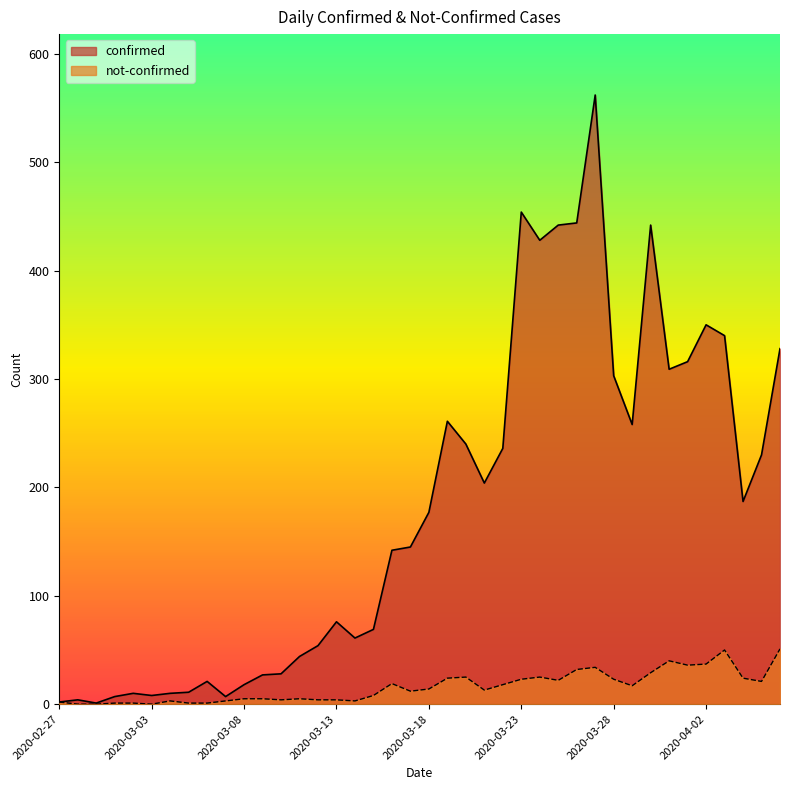

What is the sum of the not-confirmed values at 2020-03-19 and 2020-03-04?

27